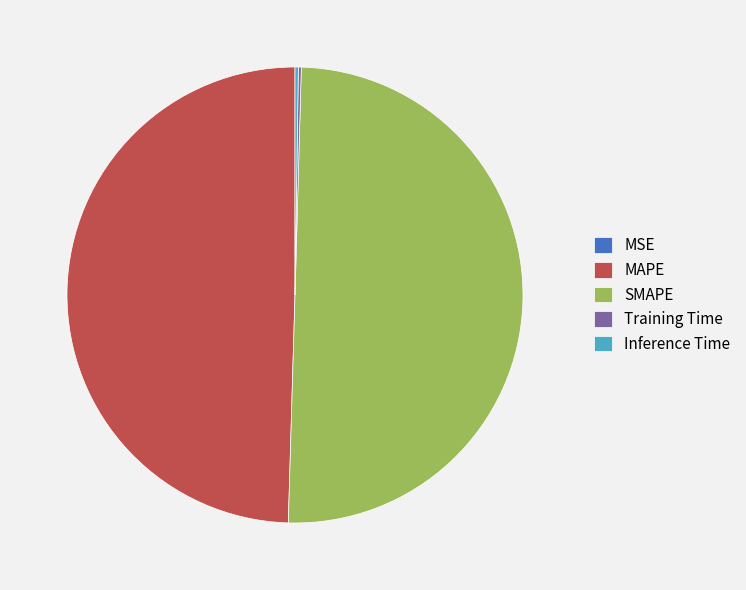

True or false: MAPE accounts for 50% of the total.

True